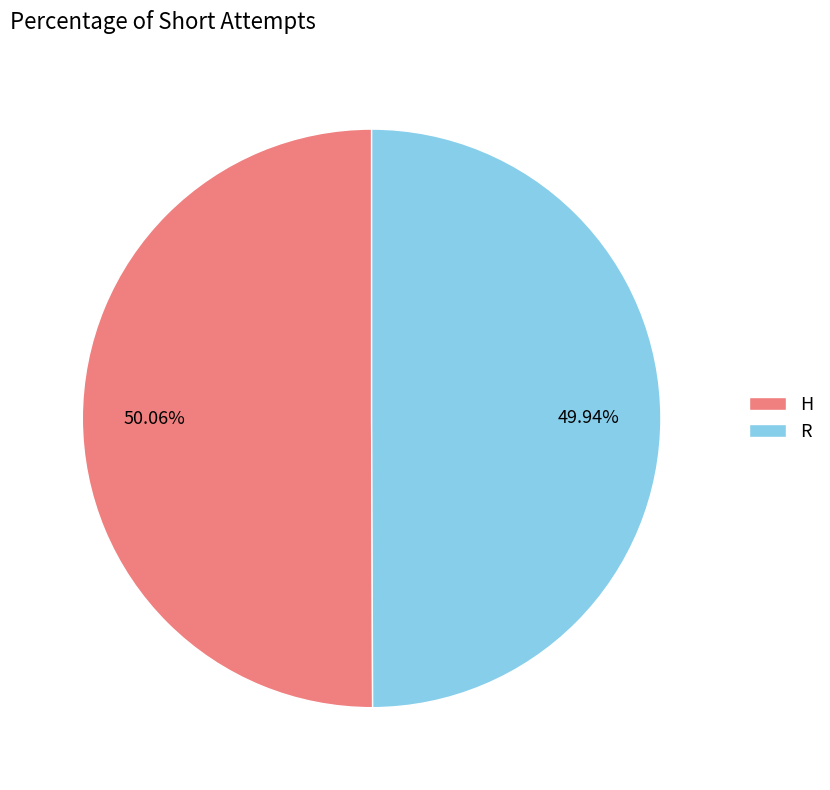

Count the number of slices in the pie.

2